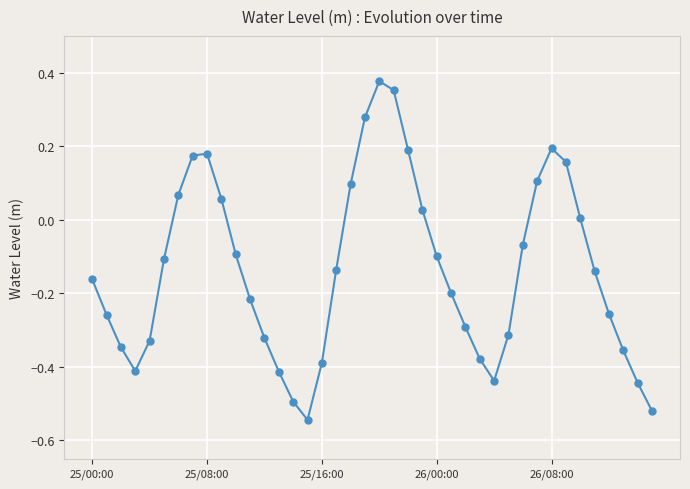

What is the difference between the second highest and second lowest values?

0.9